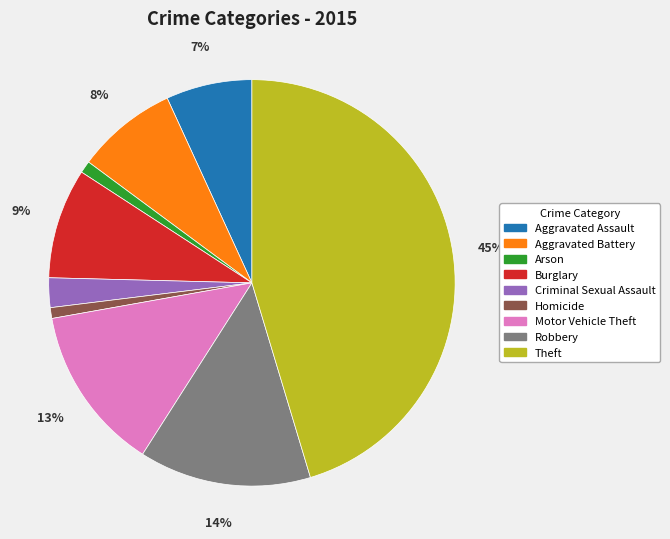

The Theft slice represents 60% of the pie. True or false?

False